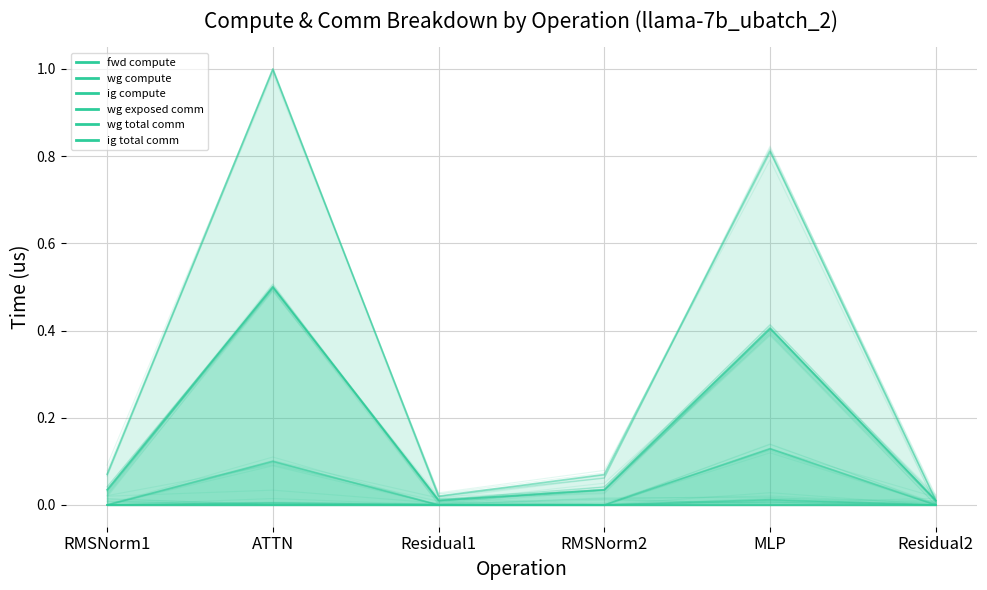

What is the spread (max minus min) of values at MLP?

0.8